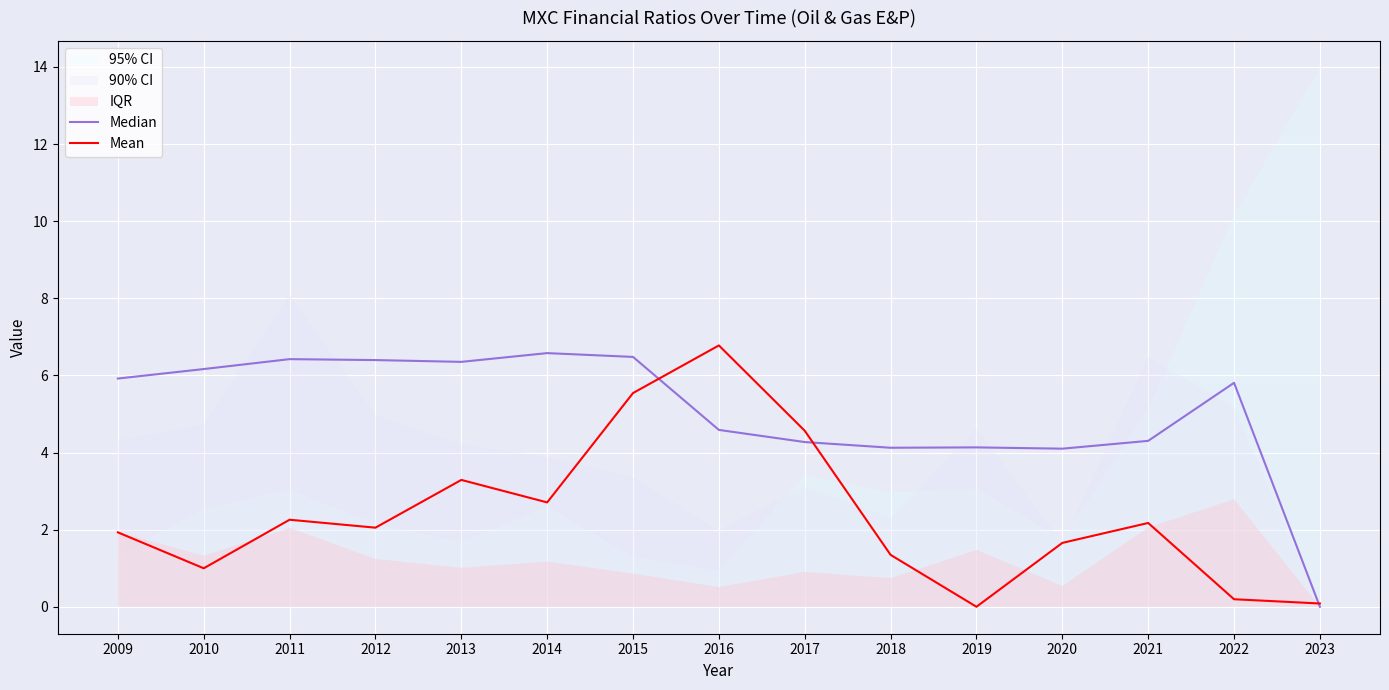

At how many categories does at least one series exceed 6?

7